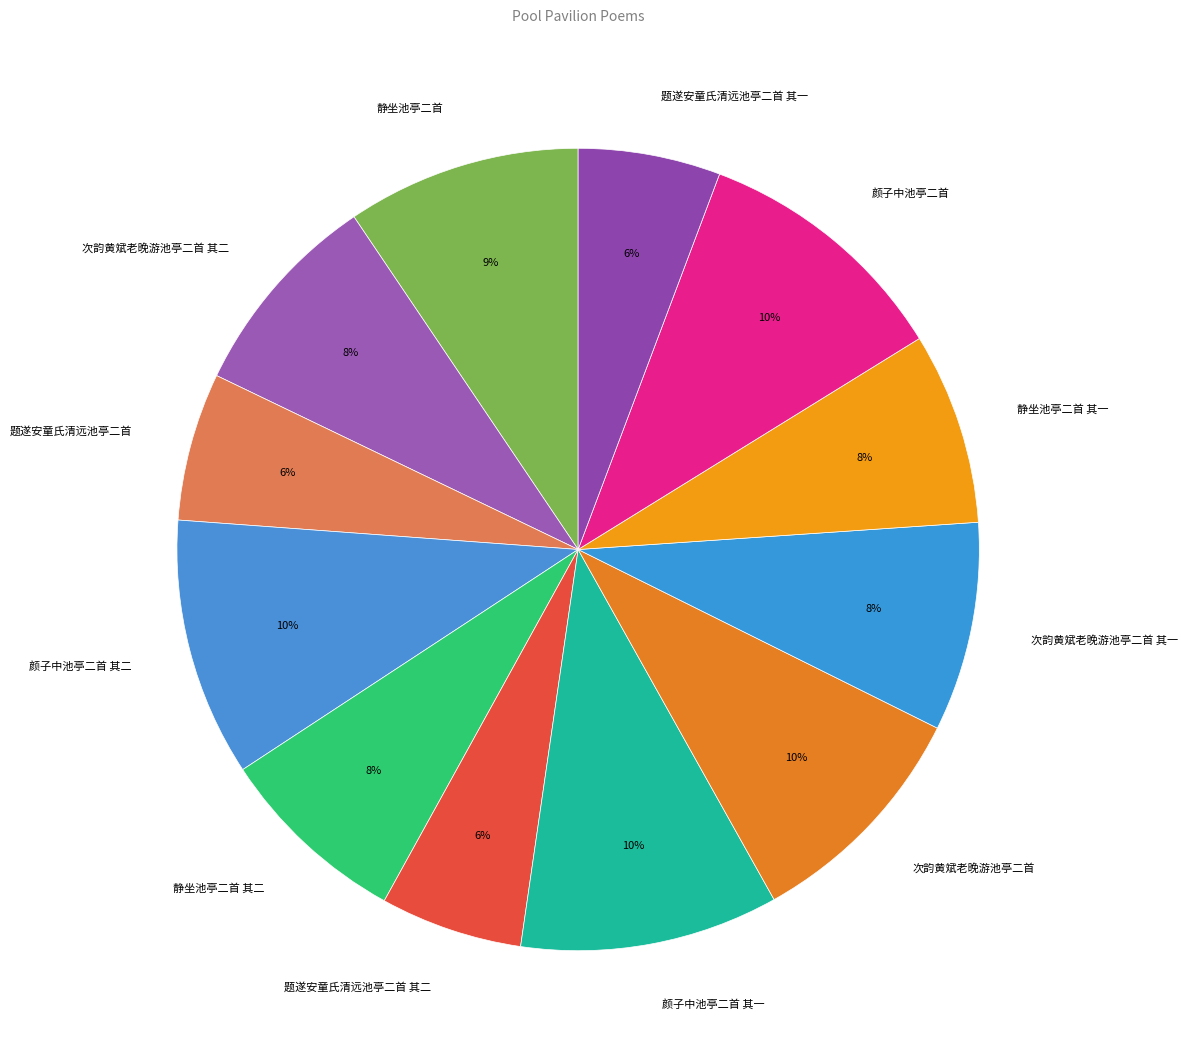

Is it true that 颜子中池亭二首 其一 is 10% of the pie?

True